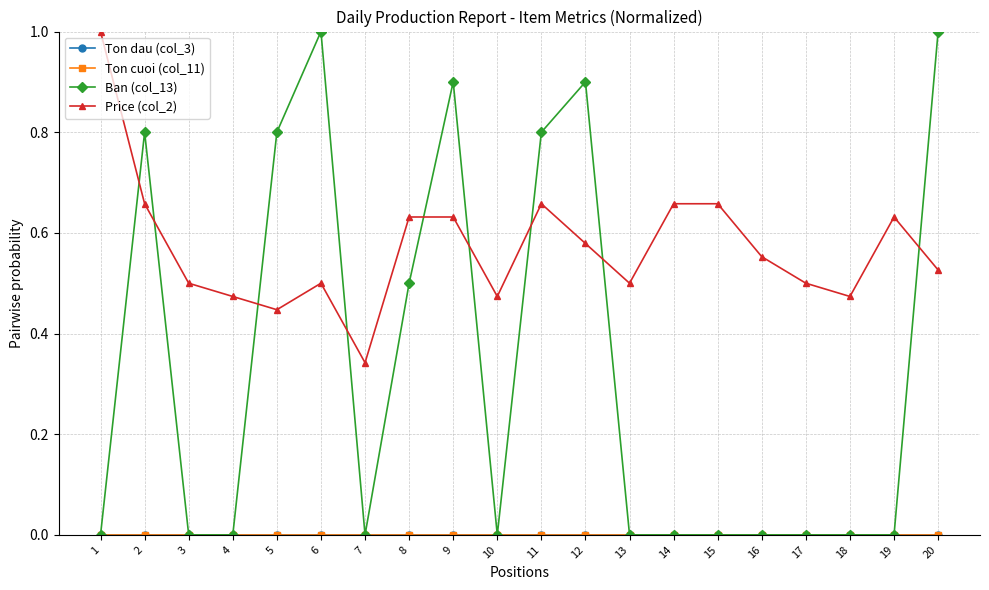

Reading right to left, what are all the values shown in this chart?

Ton dau (col_3): 20=0.0	19=0.0	18=0.0	17=0.0	16=0.0	15=0.0	14=0.0	13=0.0	12=0.0	11=0.0	10=0.0	9=0.0	8=0.0	7=0.0	6=0.0	5=0.0	4=0.0	3=0.0	2=0.0	1=0.0
Ton cuoi (col_11): 20=0.0	19=0.0	18=0.0	17=0.0	16=0.0	15=0.0	14=0.0	13=0.0	12=0.0	11=0.0	10=0.0	9=0.0	8=0.0	7=0.0	6=0.0	5=0.0	4=0.0	3=0.0	2=0.0	1=0.0
Ban (col_13): 20=1.0	19=0.0	18=0.0	17=0.0	16=0.0	15=0.0	14=0.0	13=0.0	12=0.9	11=0.8	10=0.0	9=0.9	8=0.5	7=0.0	6=1.0	5=0.8	4=0.0	3=0.0	2=0.8	1=0.0
Price (col_2): 20=0.5	19=0.6	18=0.5	17=0.5	16=0.6	15=0.7	14=0.7	13=0.5	12=0.6	11=0.7	10=0.5	9=0.6	8=0.6	7=0.3	6=0.5	5=0.4	4=0.5	3=0.5	2=0.7	1=1.0